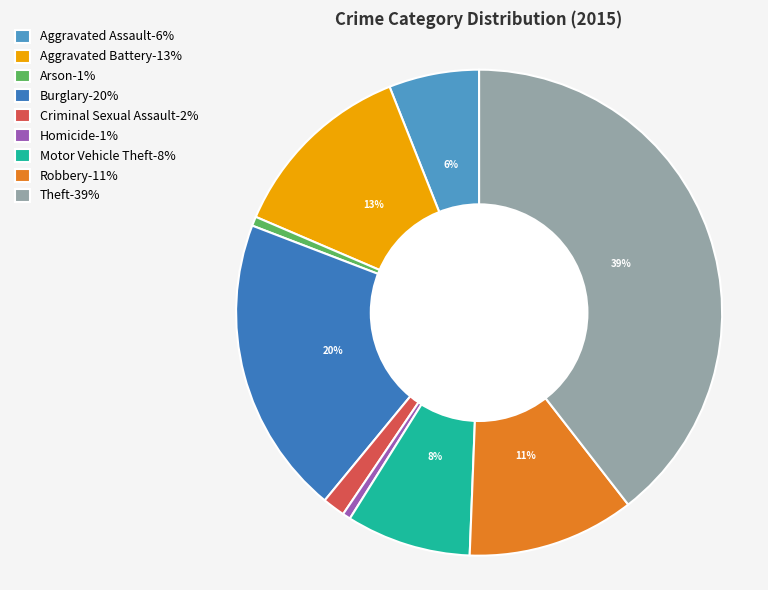

What percentage do Theft and Homicide together represent?

40.0%